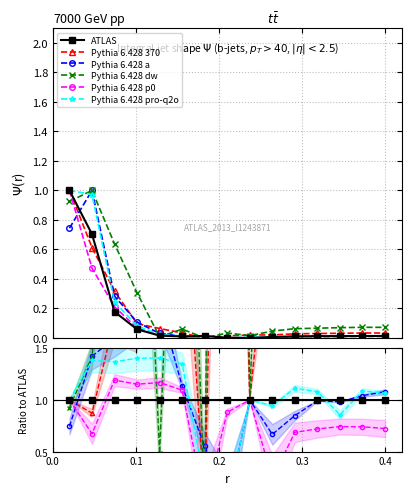

The value of Pythia 6.428 370 at 8 is 0.0. True or false?

False